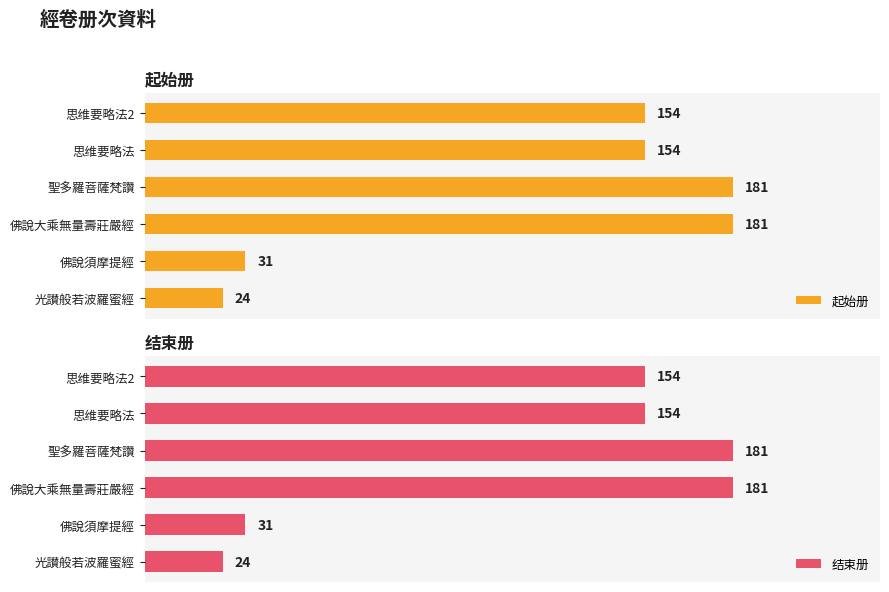

Which series has the widest spread of values?

起始册